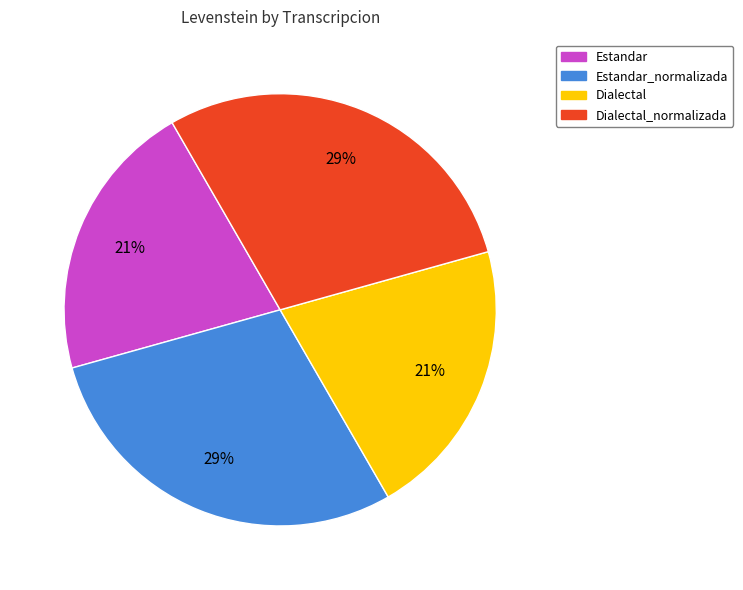

Approximately how many times larger is the value at Dialectal_normalizada compared to Dialectal?

1.4